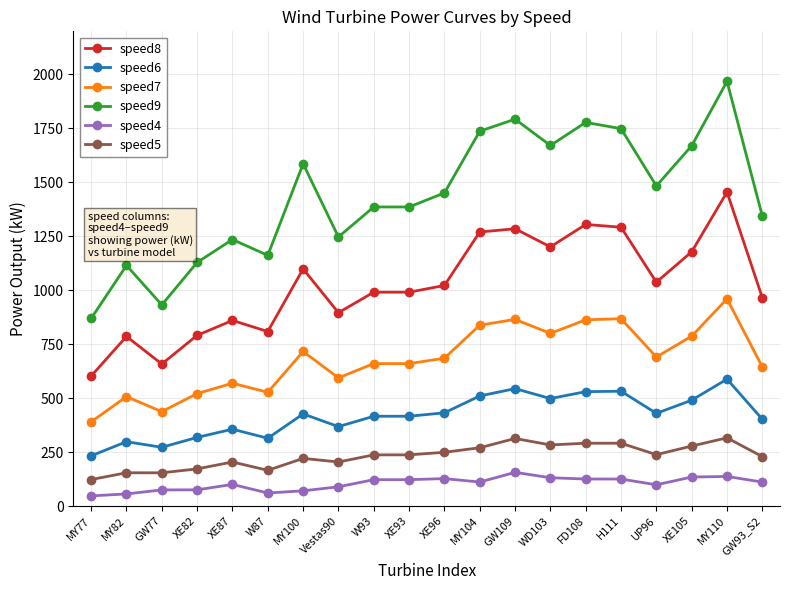

Between XE93 and GW93_S2, which series saw the biggest shift?

speed9